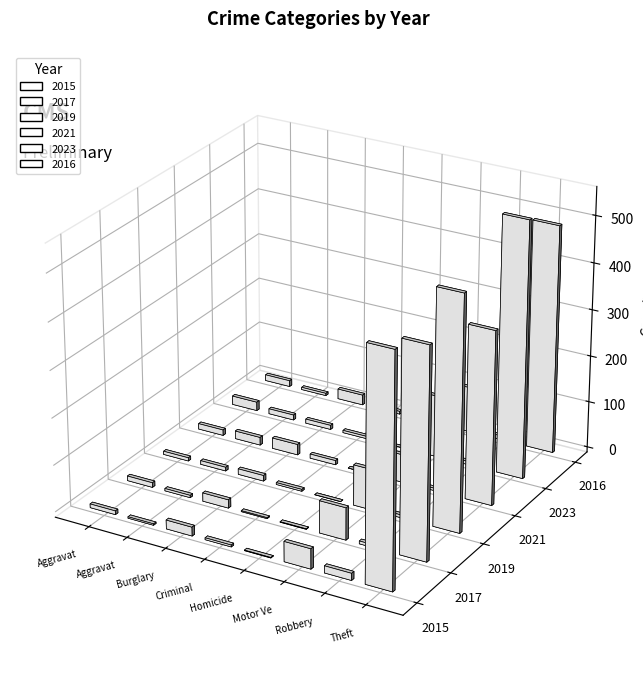

What is the difference between the highest and lowest values at Aggravated Battery?

14